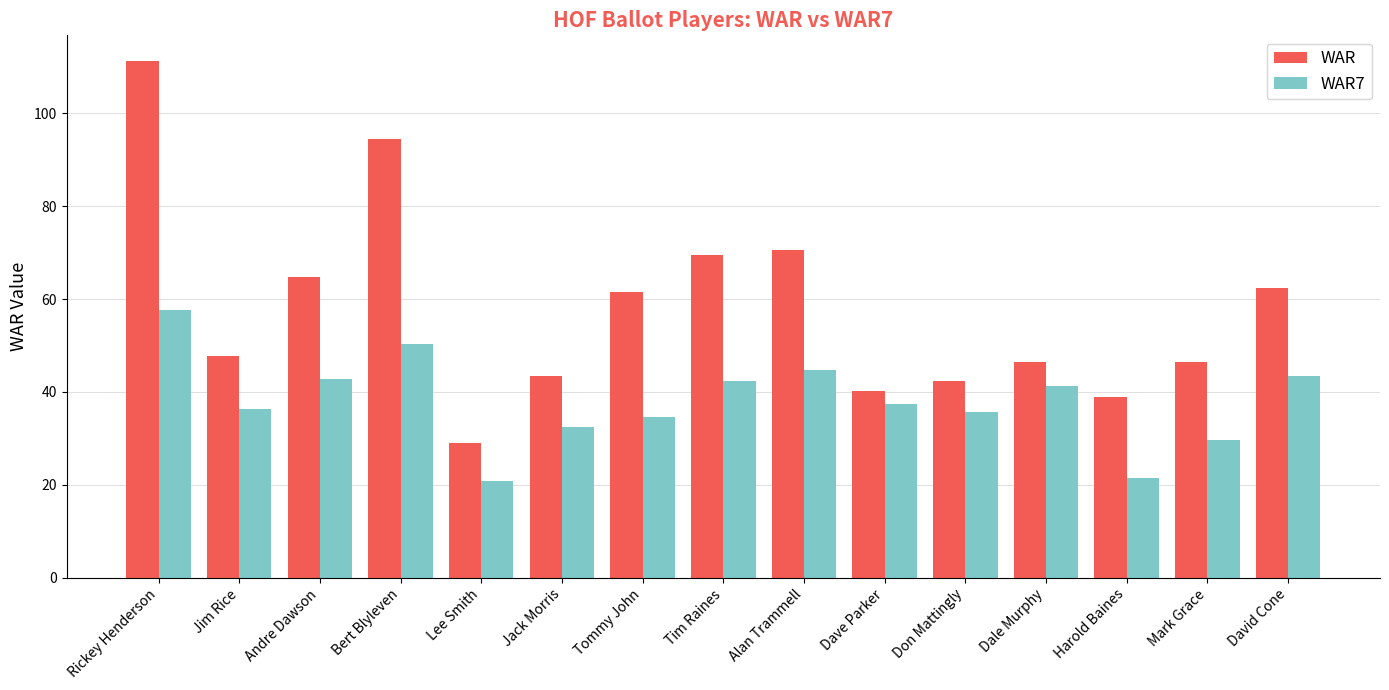

Rank the series by their average value, from lowest to highest.

WAR7, WAR